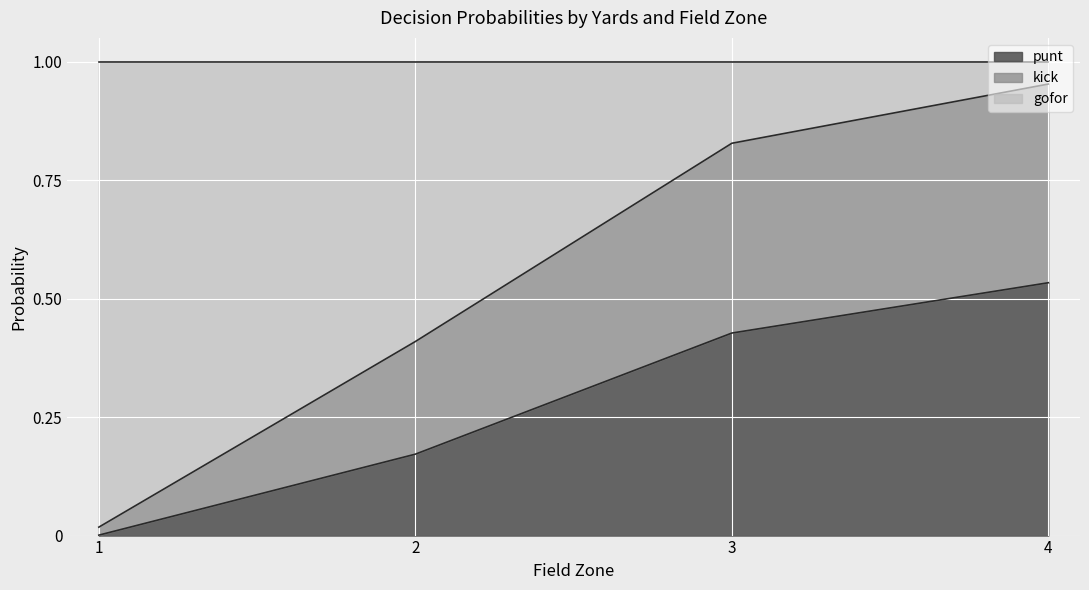

The punt series shows 0.1 at 2. True or false?

False